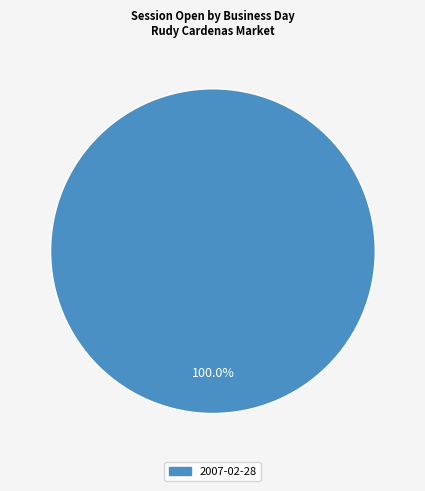

Is there a majority slice in this chart?

Yes